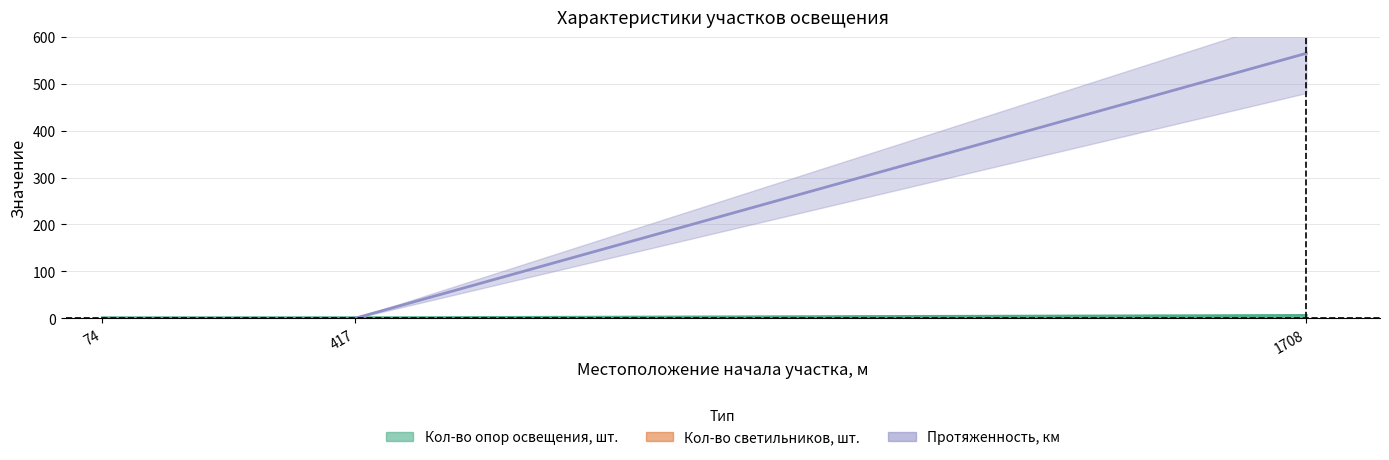

What are all the series names shown in the legend?

Кол-во опор освещения, шт., Кол-во светильников, шт., Протяженность, км